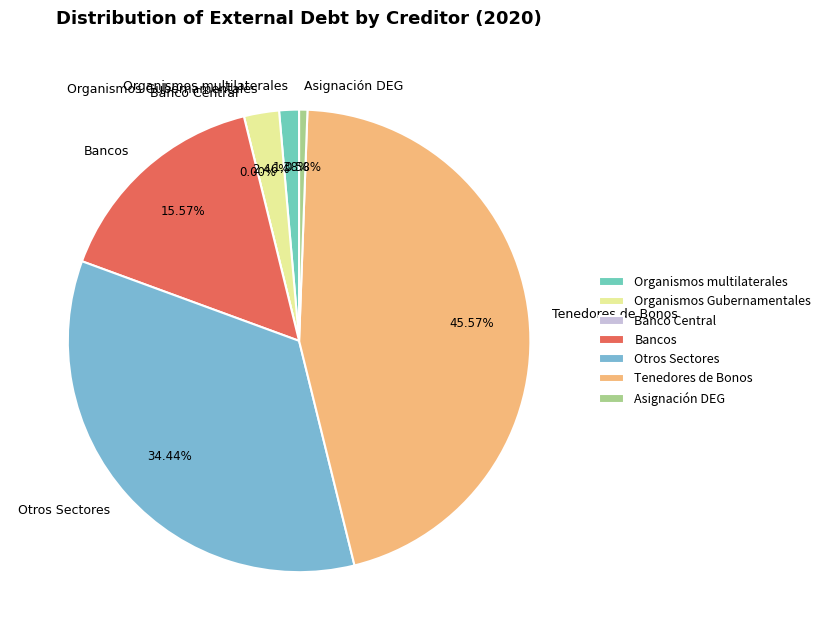

Is it true that Asignación DEG is 11% of the pie?

False